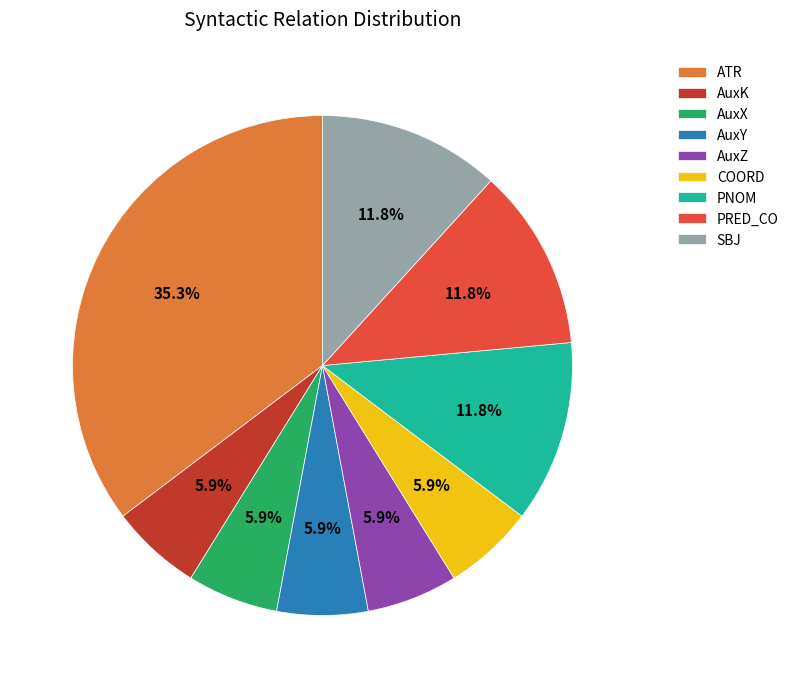

To the nearest percent, what is the average slice percentage?

11%